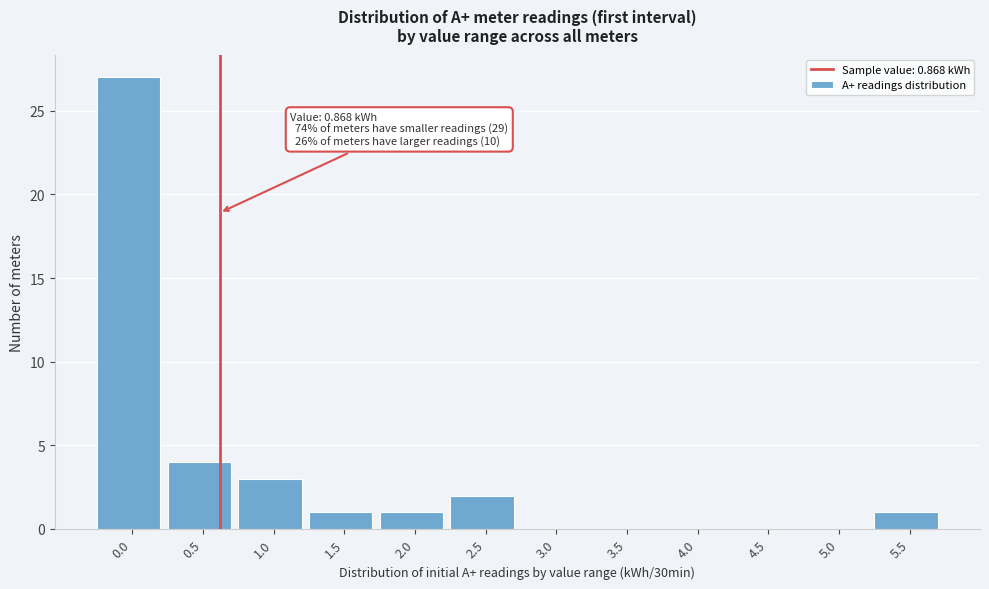

Reading right to left, list all the values displayed in this chart.

5.5=1	5.0=0	4.5=0	4.0=0	3.5=0	3.0=0	2.5=2	2.0=1	1.5=1	1.0=3	0.5=4	0.0=27